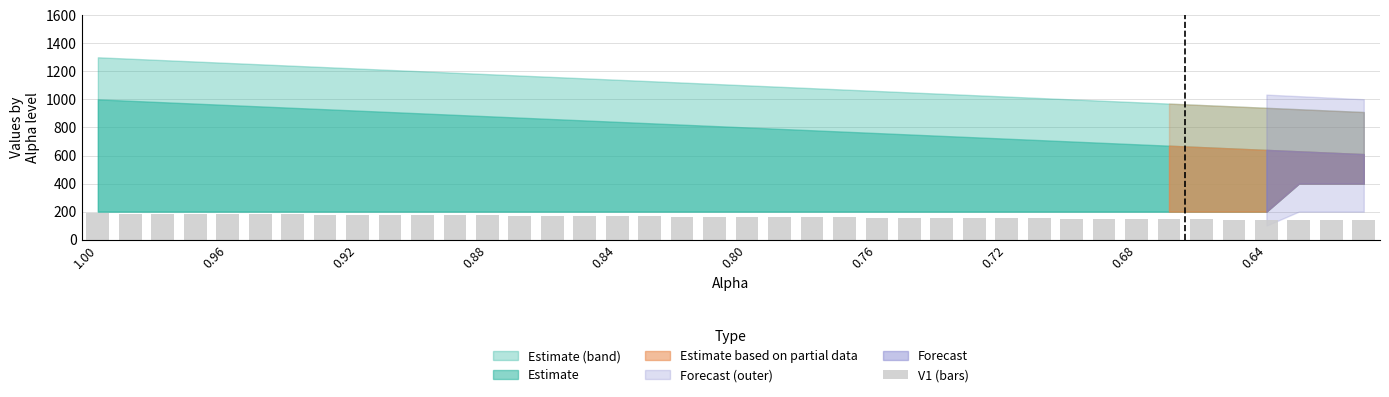

What is the maximum value shown in the chart?

187.5